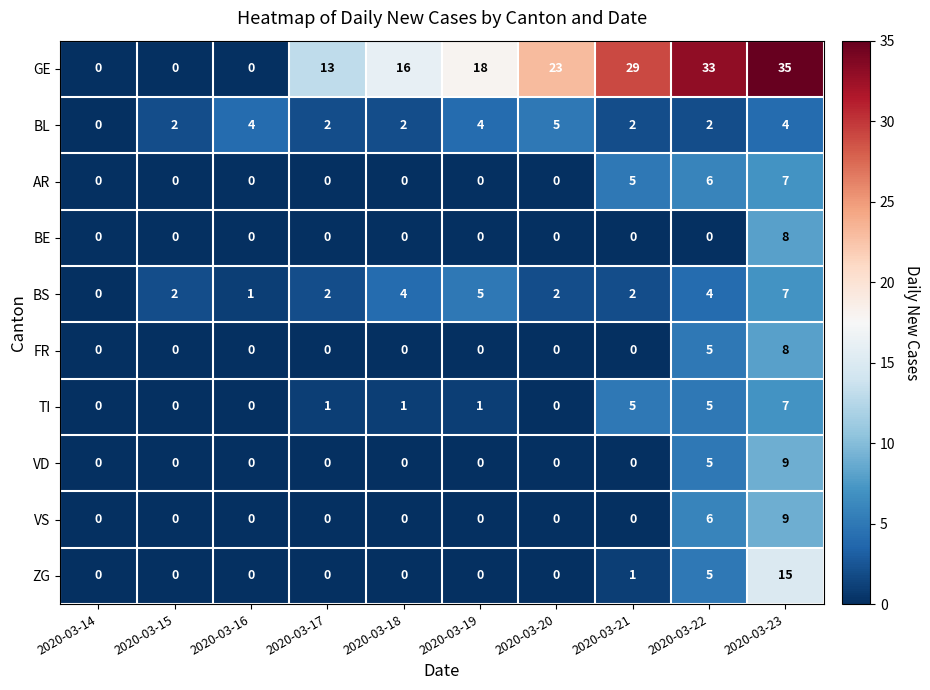

True or false: FR has a value of 8 at 2020-03-23.

True